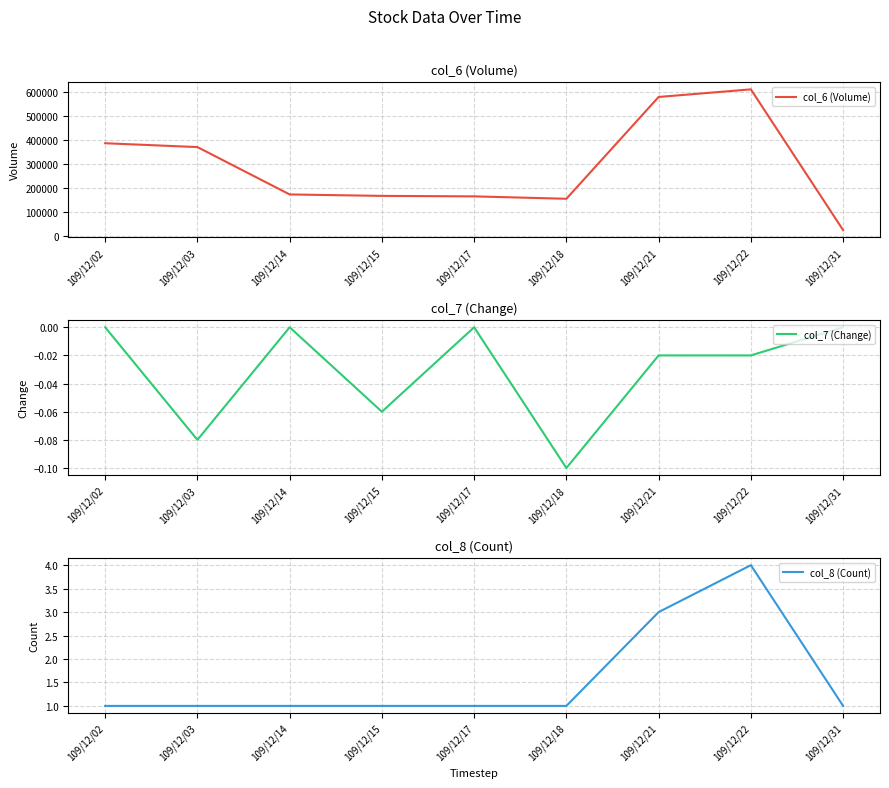

The value of col_7 (Change) at 109/12/22 is -0.0. True or false?

True